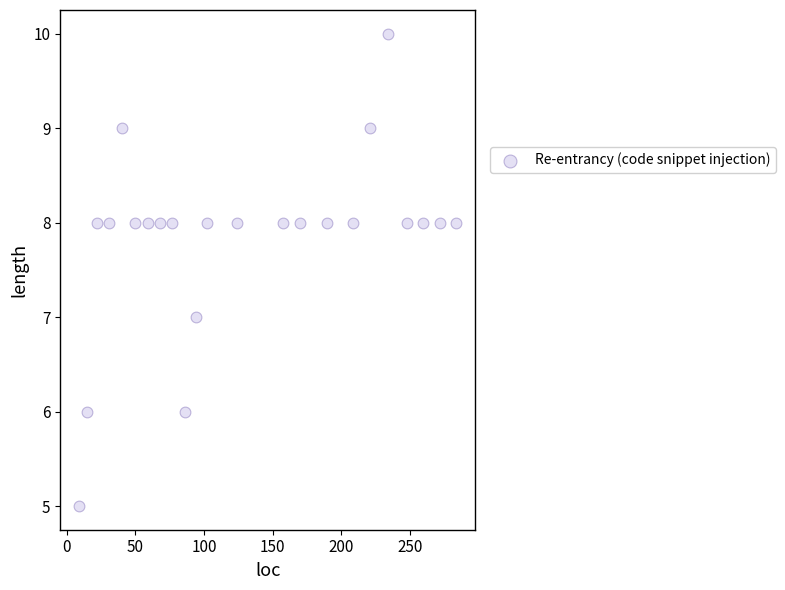

What is the range of X values (max minus min)?

275